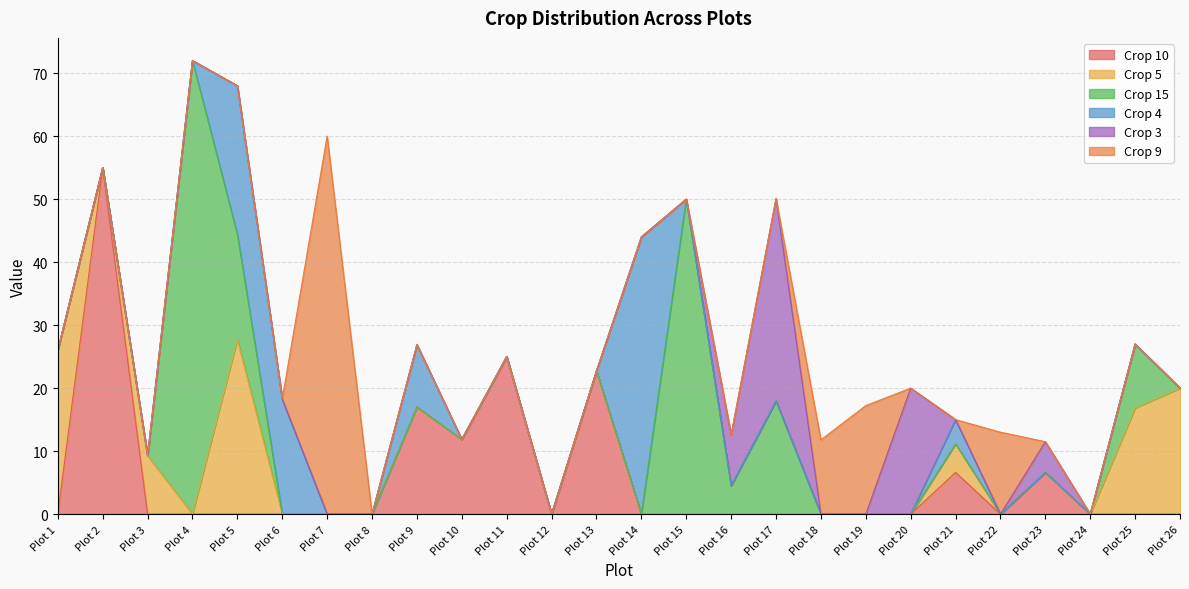

Reading left to right, transcribe all the data shown in this chart.

Crop 10: Plot 1=0.0	Plot 2=55.0	Plot 3=0.0	Plot 4=0.0	Plot 5=0.0	Plot 6=0.0	Plot 7=0.0	Plot 8=0.0	Plot 9=17.0	Plot 10=11.8	Plot 11=25.0	Plot 12=0.0	Plot 13=22.7	Plot 14=0.0	Plot 15=0.0	Plot 16=0.0	Plot 17=0.0	Plot 18=0.0	Plot 19=0.0	Plot 20=0.0	Plot 21=6.6	Plot 22=0.0	Plot 23=6.6	Plot 24=0.0	Plot 25=0.0	Plot 26=0.0
Crop 5: Plot 1=26.0	Plot 2=0.0	Plot 3=9.3	Plot 4=0.0	Plot 5=27.7	Plot 6=0.0	Plot 7=0.0	Plot 8=0.0	Plot 9=0.0	Plot 10=0.0	Plot 11=0.0	Plot 12=0.0	Plot 13=0.0	Plot 14=0.0	Plot 15=0.0	Plot 16=0.0	Plot 17=0.0	Plot 18=0.0	Plot 19=0.0	Plot 20=0.0	Plot 21=4.5	Plot 22=0.0	Plot 23=0.0	Plot 24=0.0	Plot 25=16.8	Plot 26=20.0
Crop 15: Plot 1=0.0	Plot 2=0.0	Plot 3=0.0	Plot 4=72.0	Plot 5=16.7	Plot 6=0.0	Plot 7=0.0	Plot 8=0.0	Plot 9=0.0	Plot 10=0.0	Plot 11=0.0	Plot 12=0.0	Plot 13=0.0	Plot 14=0.0	Plot 15=50.0	Plot 16=4.5	Plot 17=18.0	Plot 18=0.0	Plot 19=0.0	Plot 20=0.0	Plot 21=0.0	Plot 22=0.0	Plot 23=0.0	Plot 24=0.0	Plot 25=10.2	Plot 26=0.0
Crop 4: Plot 1=0.0	Plot 2=0.0	Plot 3=0.0	Plot 4=0.0	Plot 5=23.6	Plot 6=18.2	Plot 7=0.0	Plot 8=0.0	Plot 9=9.9	Plot 10=0.0	Plot 11=0.0	Plot 12=0.0	Plot 13=0.0	Plot 14=44.0	Plot 15=0.0	Plot 16=0.0	Plot 17=0.0	Plot 18=0.0	Plot 19=0.0	Plot 20=0.0	Plot 21=3.8	Plot 22=0.0	Plot 23=0.0	Plot 24=0.0	Plot 25=0.0	Plot 26=0.0
Crop 3: Plot 1=0.0	Plot 2=0.0	Plot 3=0.0	Plot 4=0.0	Plot 5=0.0	Plot 6=0.0	Plot 7=0.0	Plot 8=0.0	Plot 9=0.0	Plot 10=0.0	Plot 11=0.0	Plot 12=0.0	Plot 13=0.0	Plot 14=0.0	Plot 15=0.0	Plot 16=8.1	Plot 17=32.1	Plot 18=0.0	Plot 19=0.0	Plot 20=20.0	Plot 21=0.0	Plot 22=0.0	Plot 23=4.9	Plot 24=0.0	Plot 25=0.0	Plot 26=0.0
Crop 9: Plot 1=0.0	Plot 2=0.0	Plot 3=0.0	Plot 4=0.0	Plot 5=0.0	Plot 6=0.0	Plot 7=60.0	Plot 8=0.0	Plot 9=0.0	Plot 10=0.0	Plot 11=0.0	Plot 12=0.0	Plot 13=0.0	Plot 14=0.0	Plot 15=0.0	Plot 16=0.0	Plot 17=0.0	Plot 18=11.8	Plot 19=17.2	Plot 20=0.0	Plot 21=0.0	Plot 22=13.0	Plot 23=0.0	Plot 24=0.0	Plot 25=0.0	Plot 26=0.0